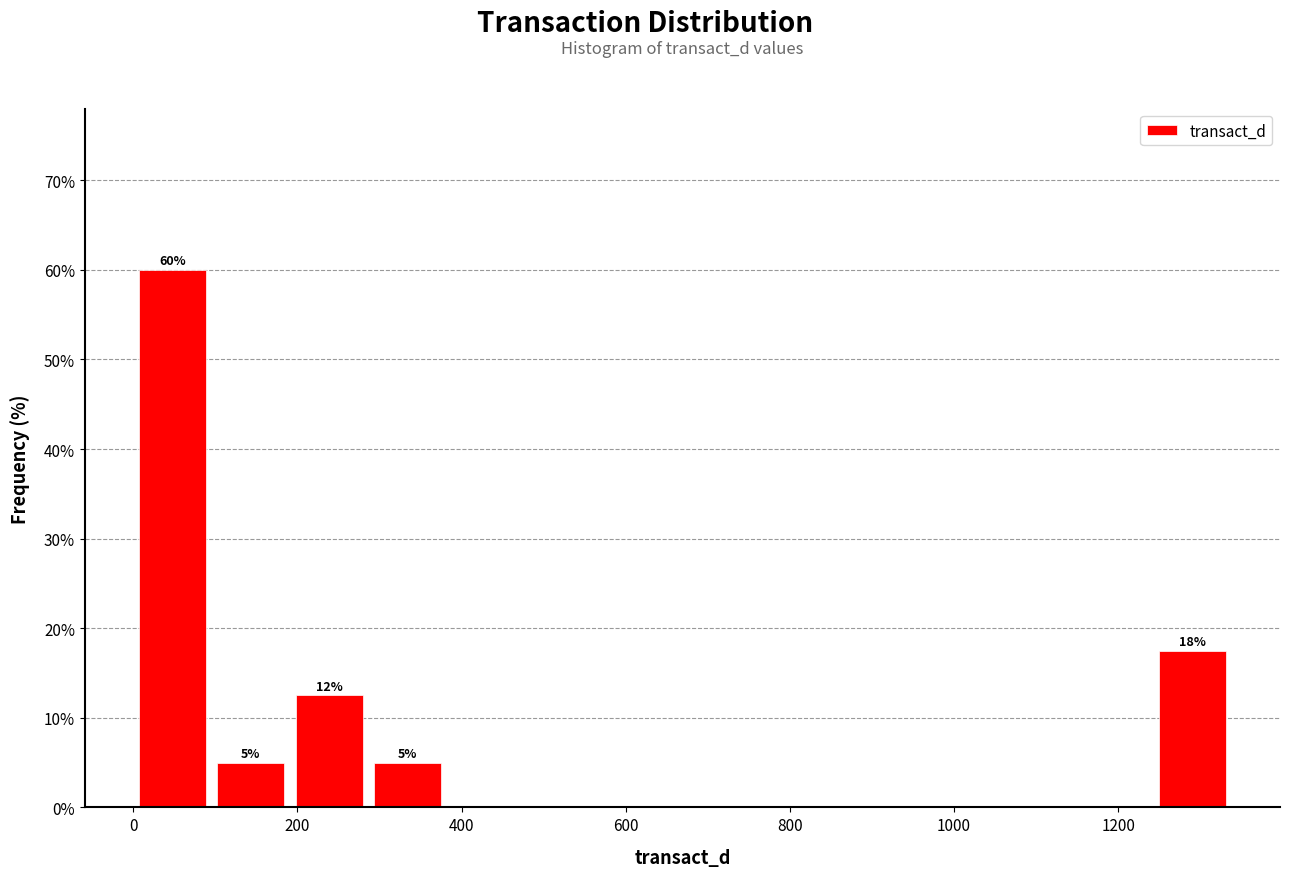

Which range on the x-axis has the tallest bar?

0 to 100